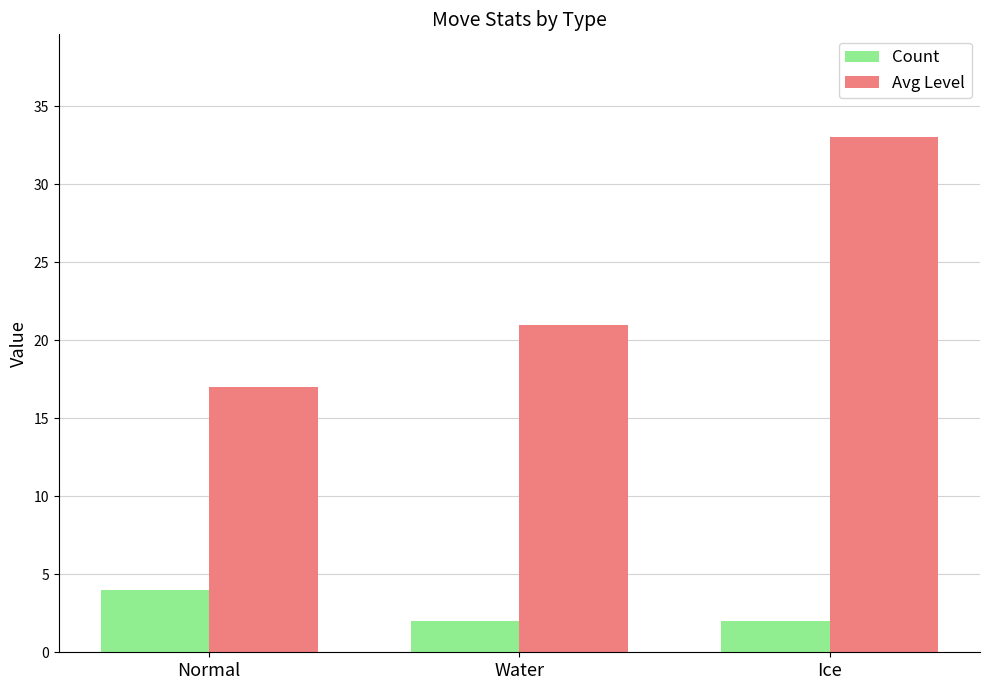

What value does the Avg Level series have at Water?

21